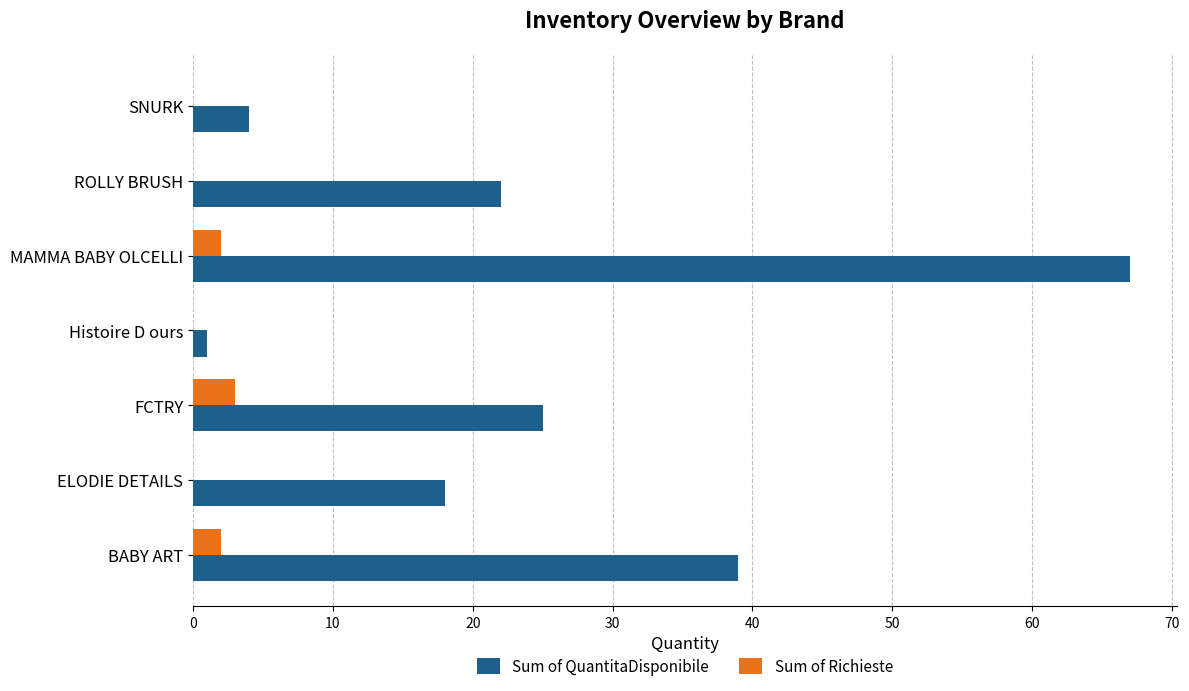

What is the sum of all Sum of Richieste values?

7